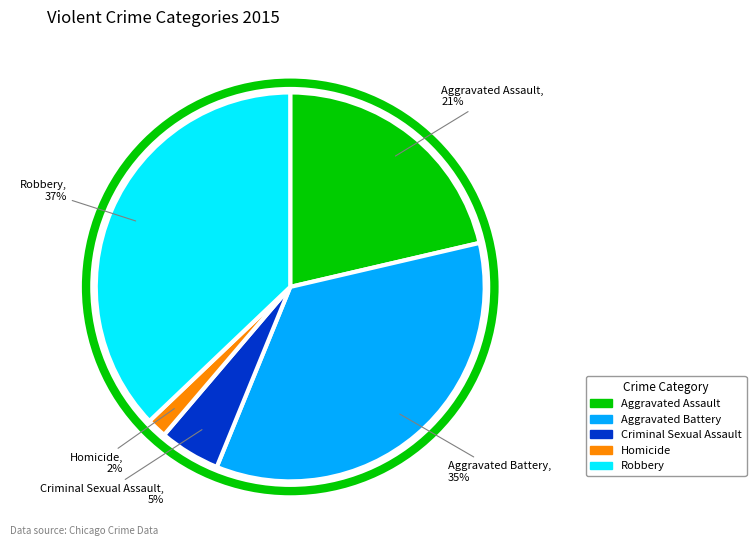

Is it true that Aggravated Assault is 9% of the pie?

False